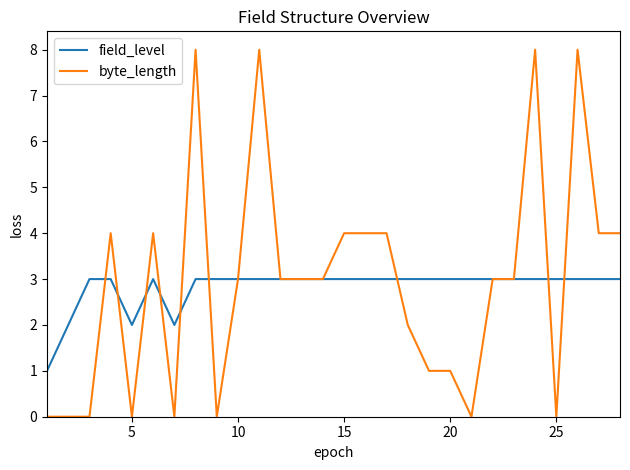

Which series has the widest spread of values?

byte_length